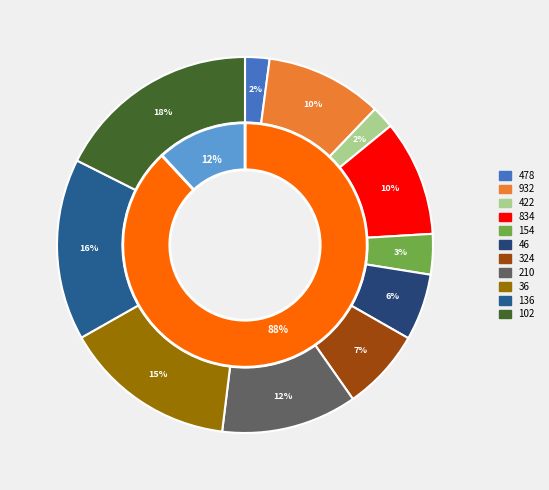

What portion of the pie excludes 136?

84.4%